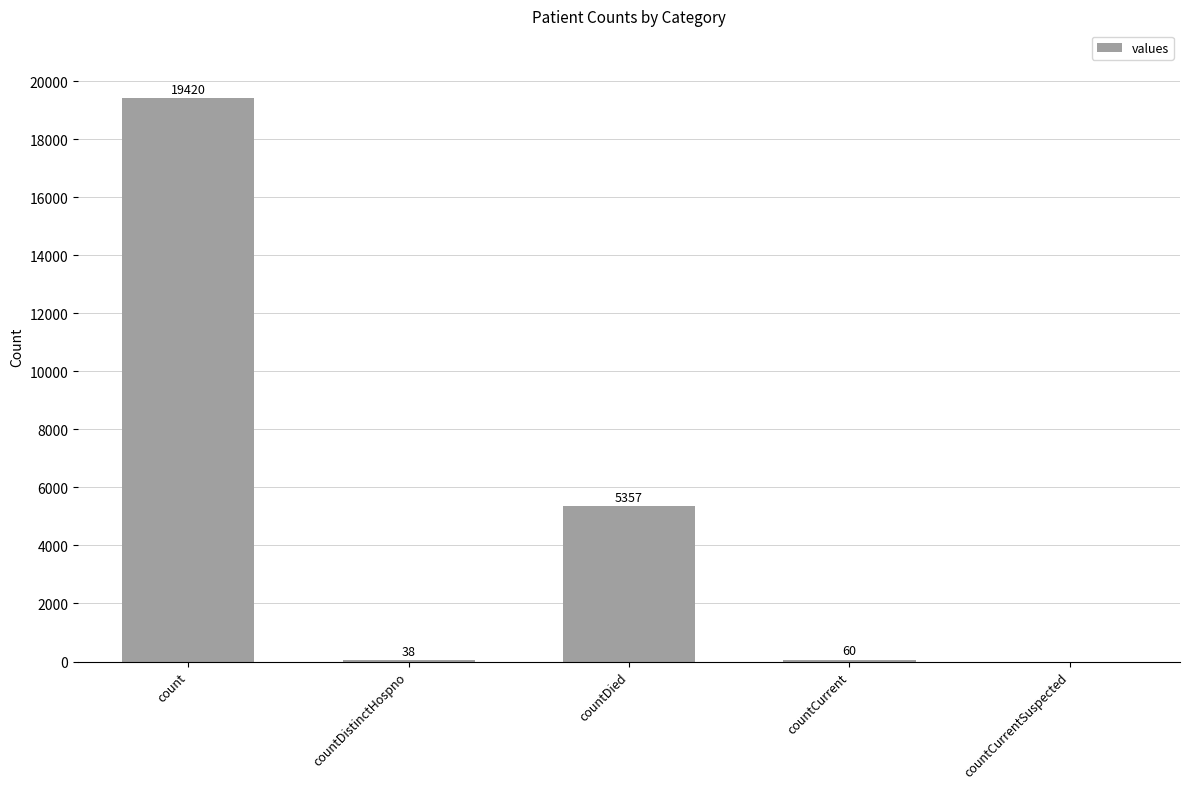

Which label corresponds to the largest value in the chart?

count